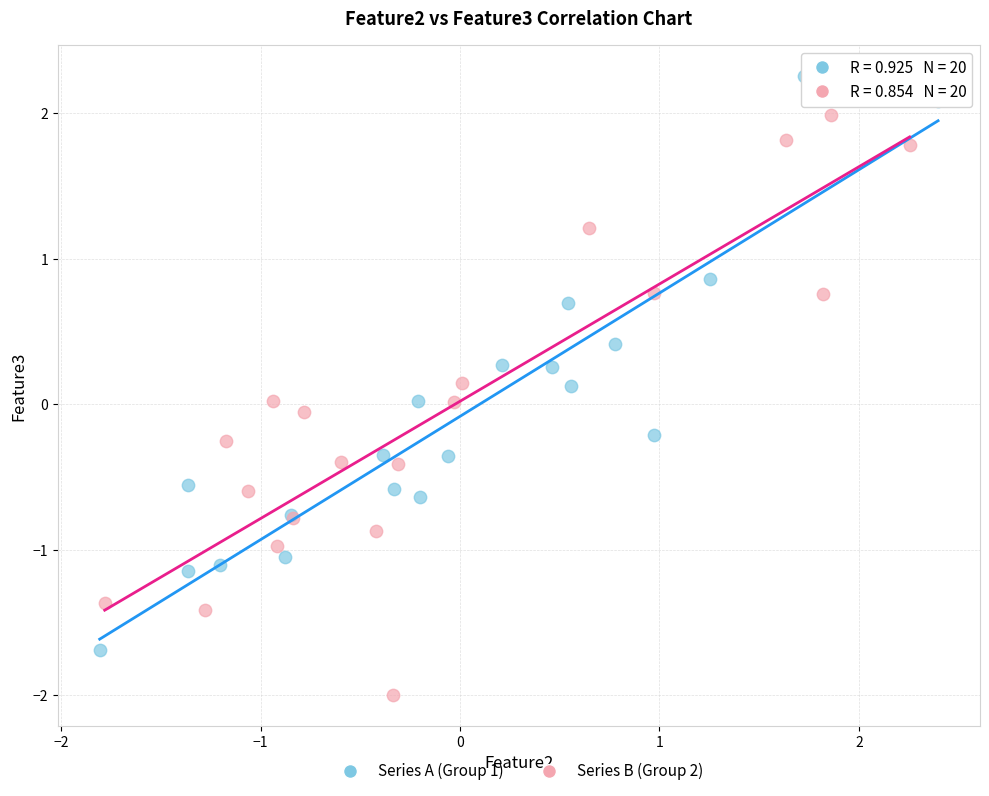

Which series reaches the maximum Y coordinate?

Series A (Group 1)